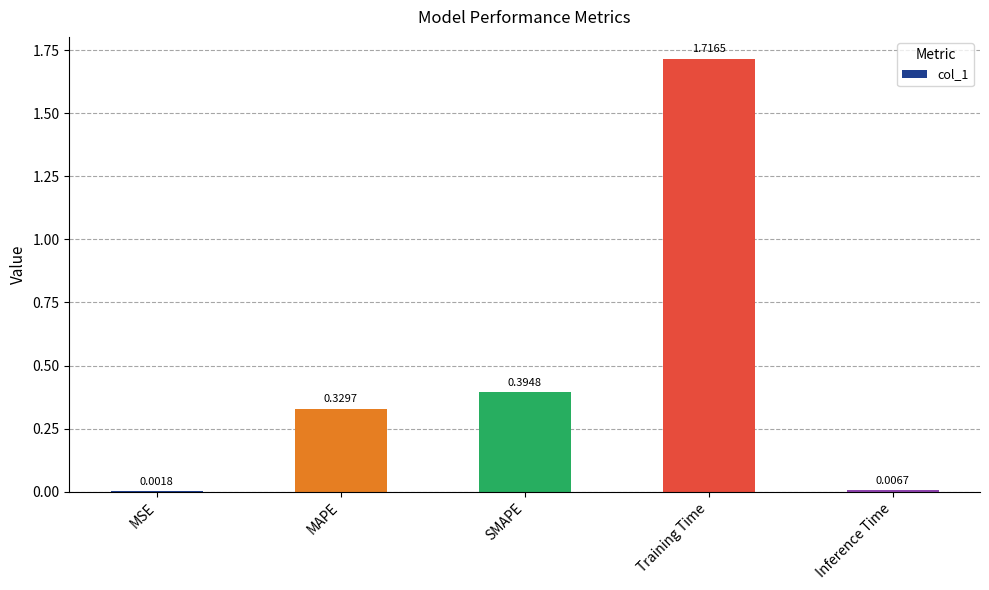

What is the sum of all values?

2.4